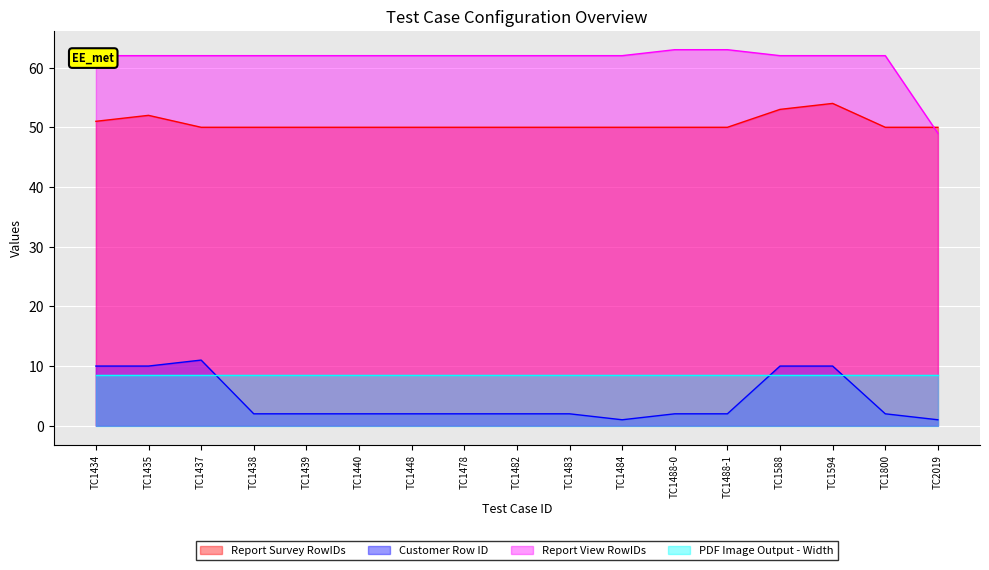

Which series changed the most between TC1439 and TC2019?

Report View RowIDs